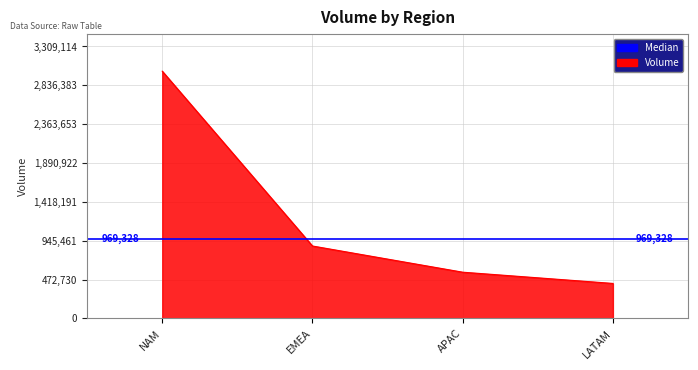

Is it true that the value at APAC is 562005?

True